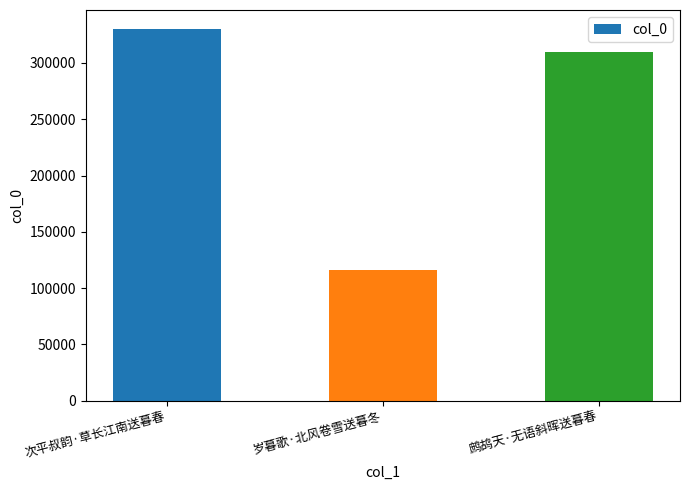

What is the average value?

251978